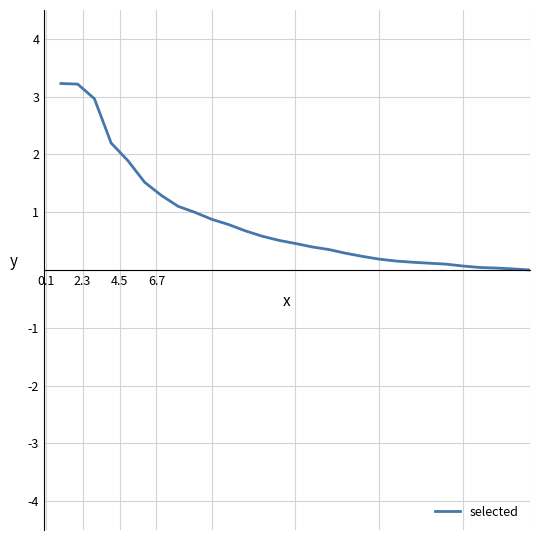

What is the difference between the maximum and minimum values?

3.2